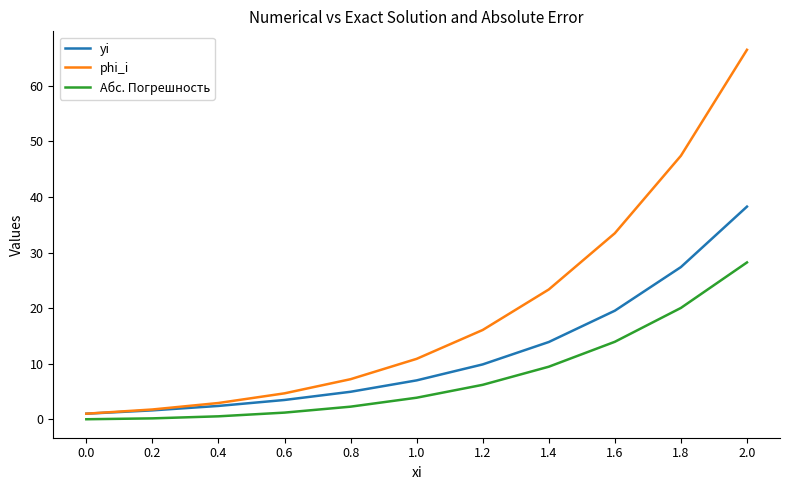

Which series has the largest range (max minus min)?

phi_i